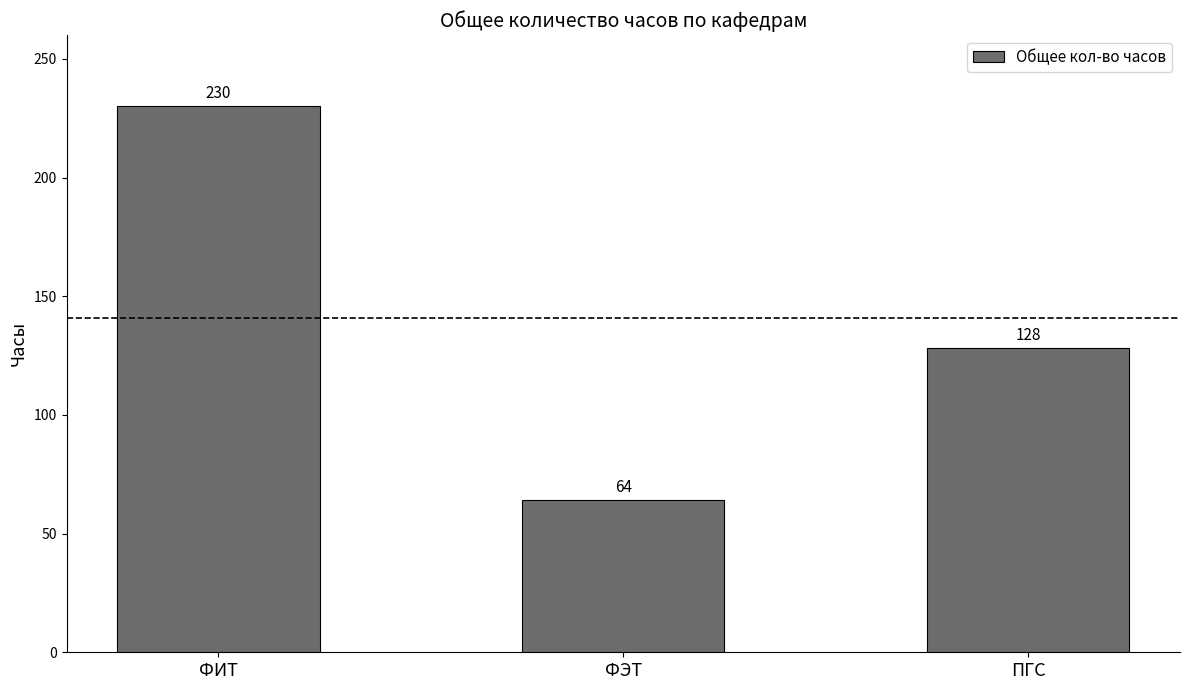

Reading right to left, what are all the values shown in this chart?

ПГС=128	ФЭТ=64	ФИТ=230